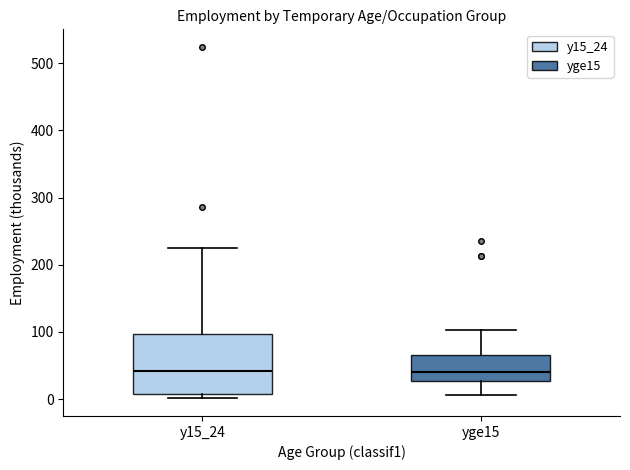

Where does the lower whisker of the box for yge15 end on the y-axis? The values are not printed on the chart, so give them approximately, as read against the axis.

10